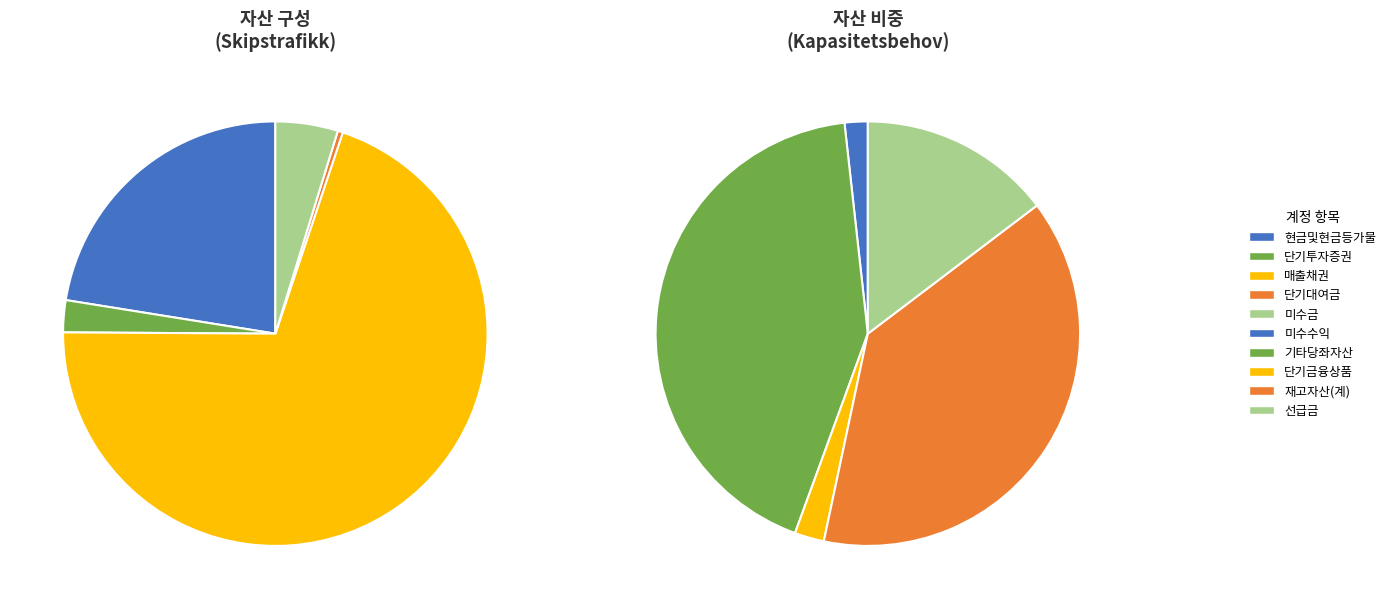

What is the ratio of the value at 재고자산(계) to the value at 단기대여금?

82.7